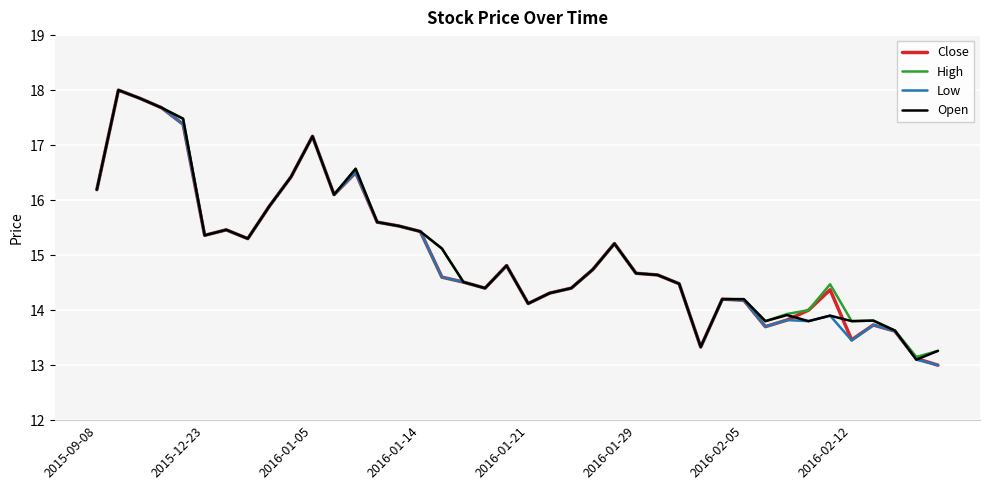

What is the highest value of the Low series?

18.0